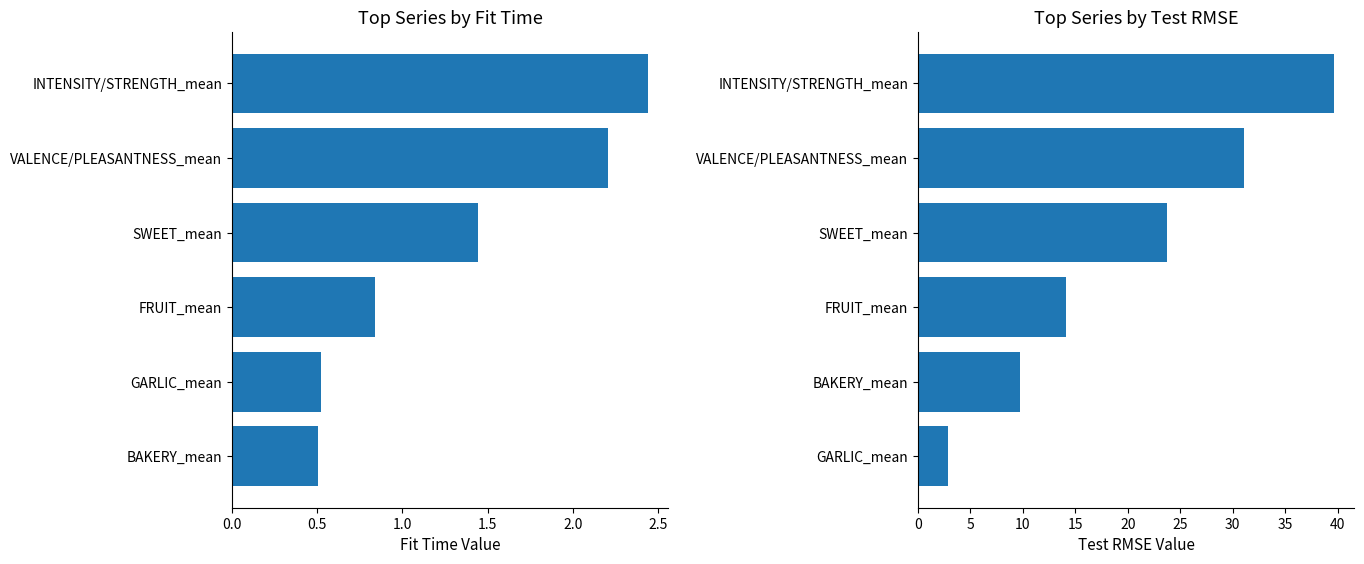

List the series in order of their peak value, highest first.

test_rmse values, fit_time values